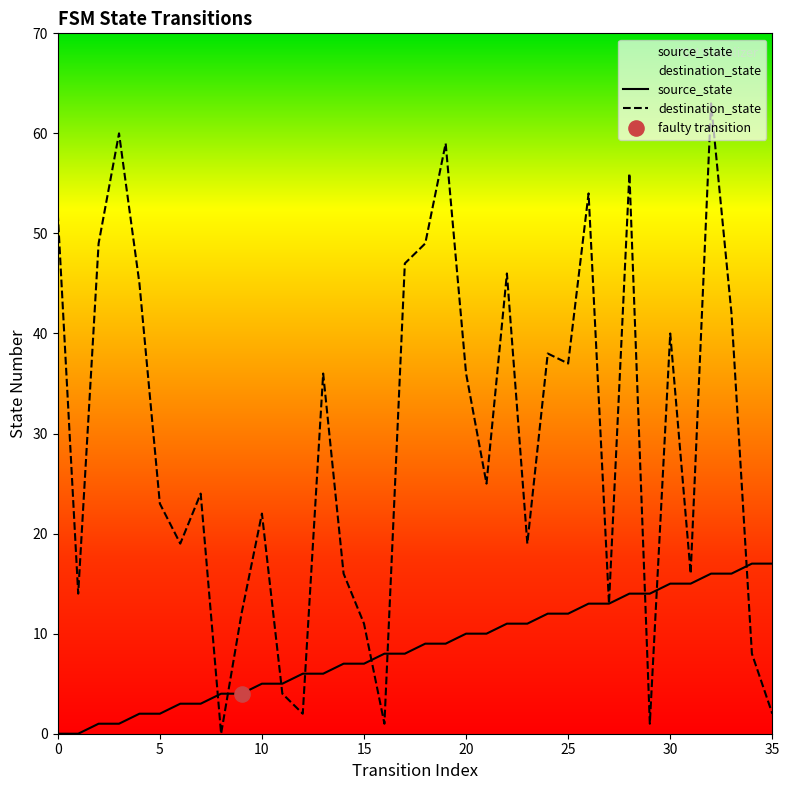

At how many categories does at least one series exceed 17?

23